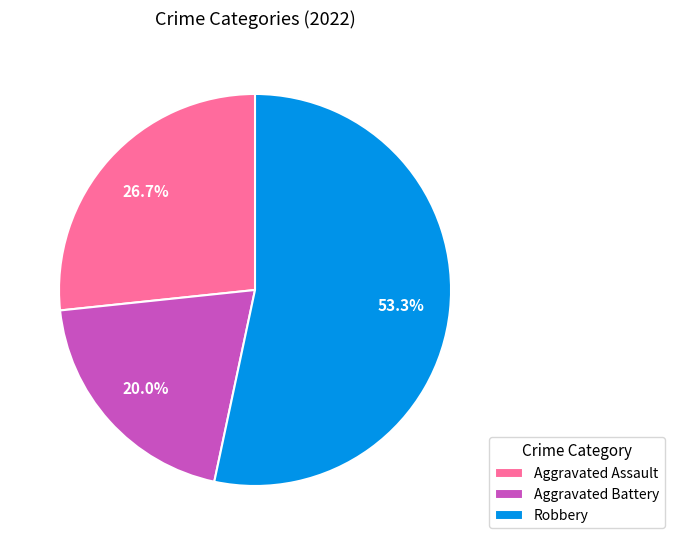

Which has a higher value, Aggravated Assault or Aggravated Battery?

Aggravated Assault